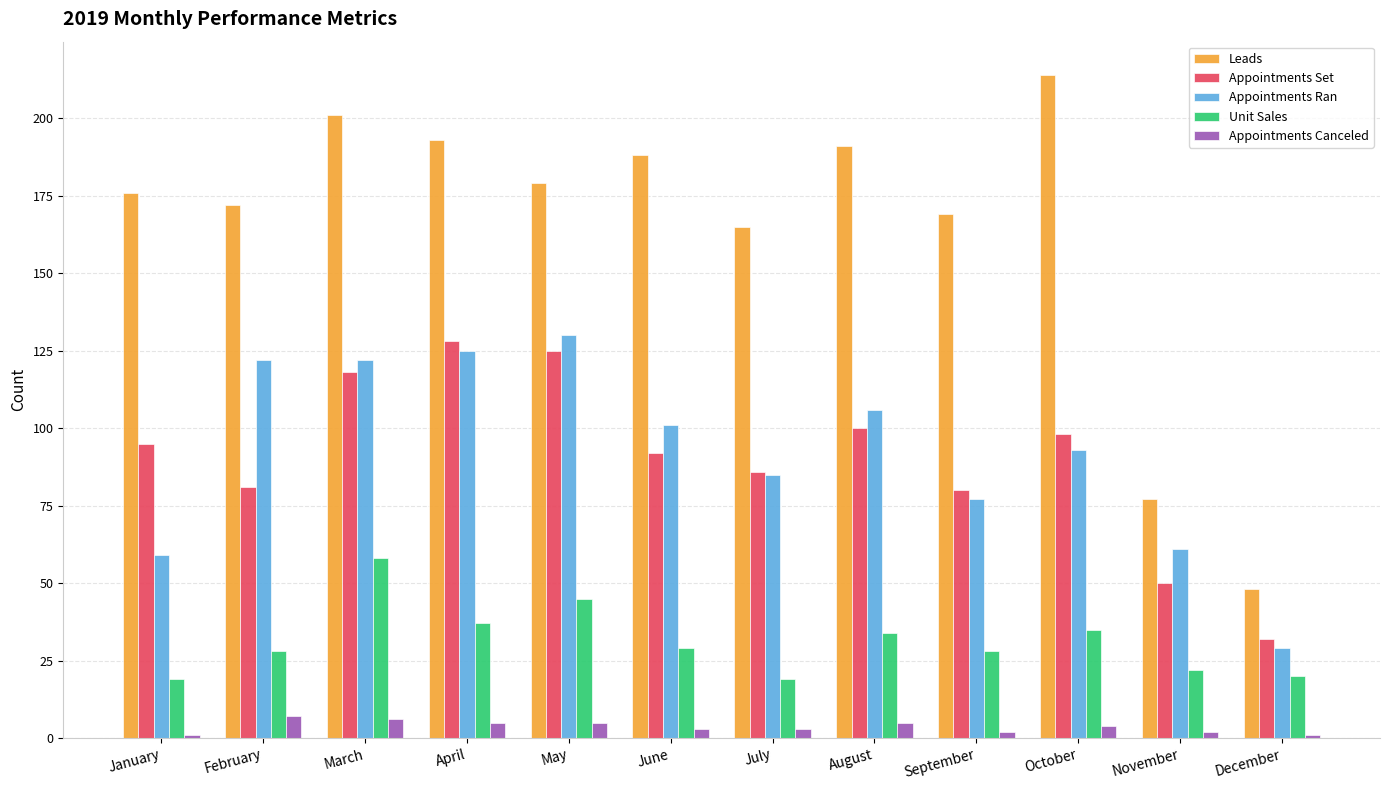

Reading right to left, extract all data points from this chart.

Leads: 48	77	214	169	191	165	188	179	193	201	172	176
Appointments Set: 32	50	98	80	100	86	92	125	128	118	81	95
Appointments Ran: 29	61	93	77	106	85	101	130	125	122	122	59
Unit Sales: 20	22	35	28	34	19	29	45	37	58	28	19
Appointments Canceled: 1	2	4	2	5	3	3	5	5	6	7	1